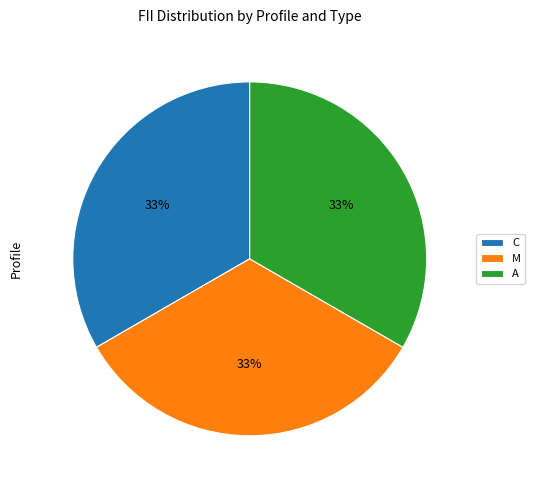

True or false: C accounts for 33% of the total.

True